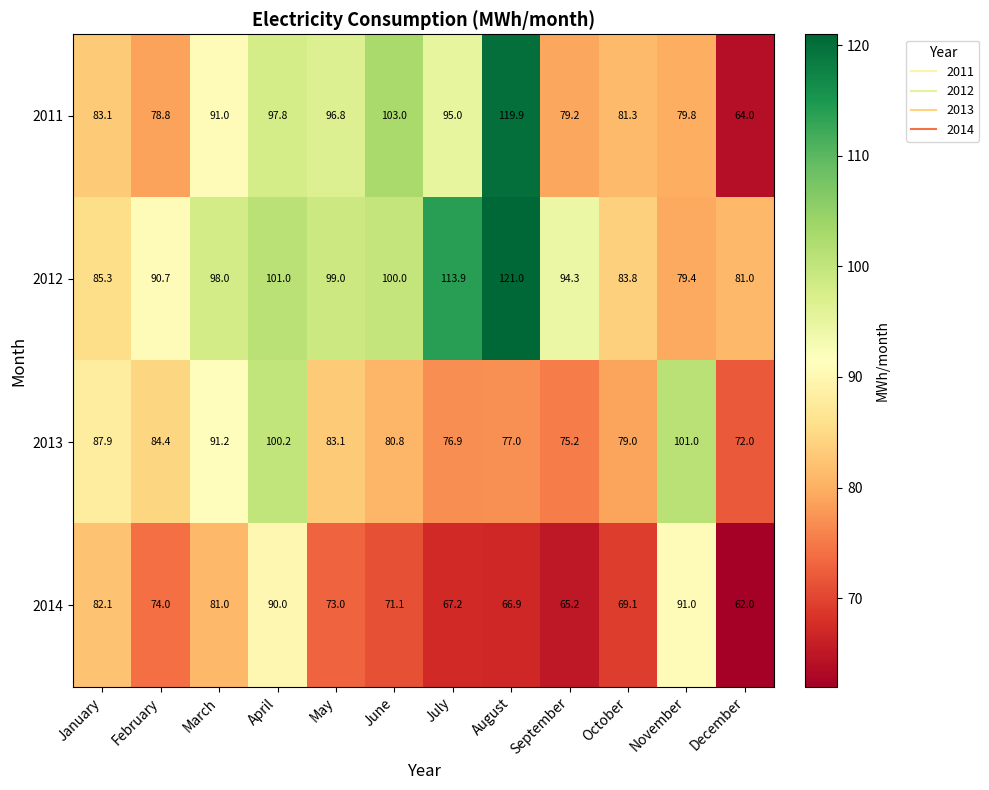

Rank the series by their maximum value, from highest to lowest.

2012, 2011, 2013, 2014